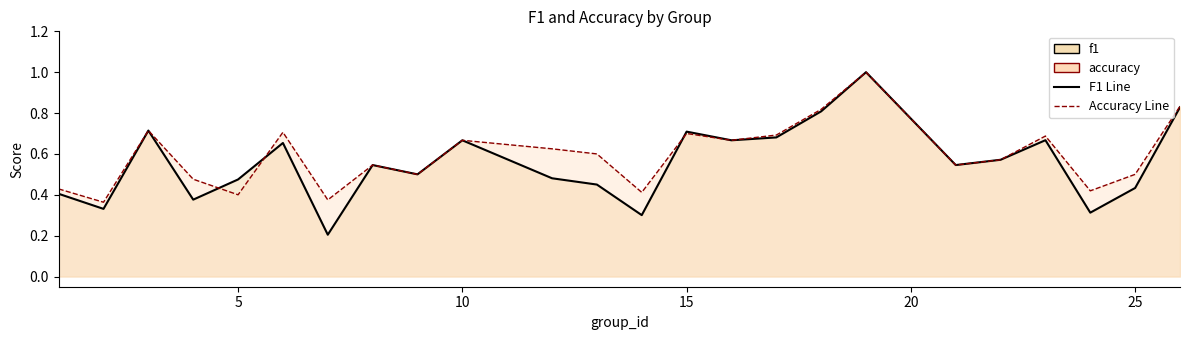

What is the maximum value shown in the chart?

1.0